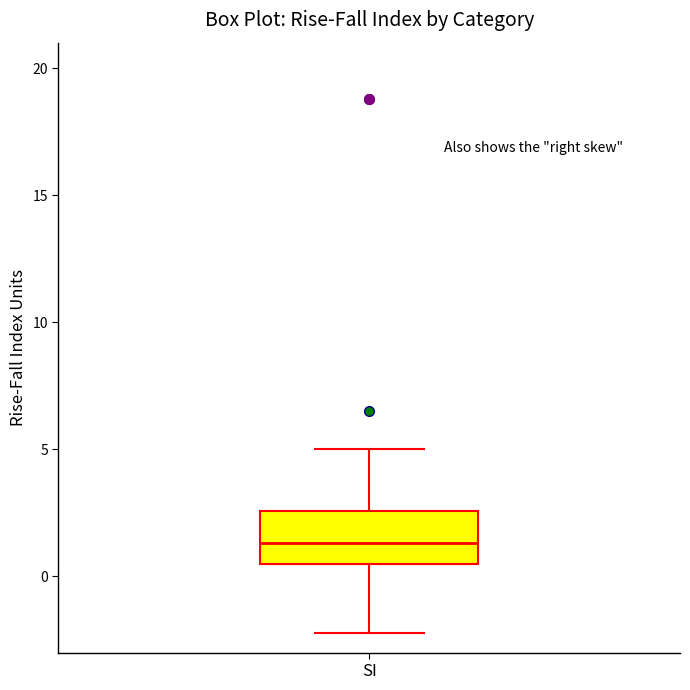

Where is the lower edge of the box for SI on the y-axis? The values are not printed on the chart, so give them approximately, as read against the axis.

0.5